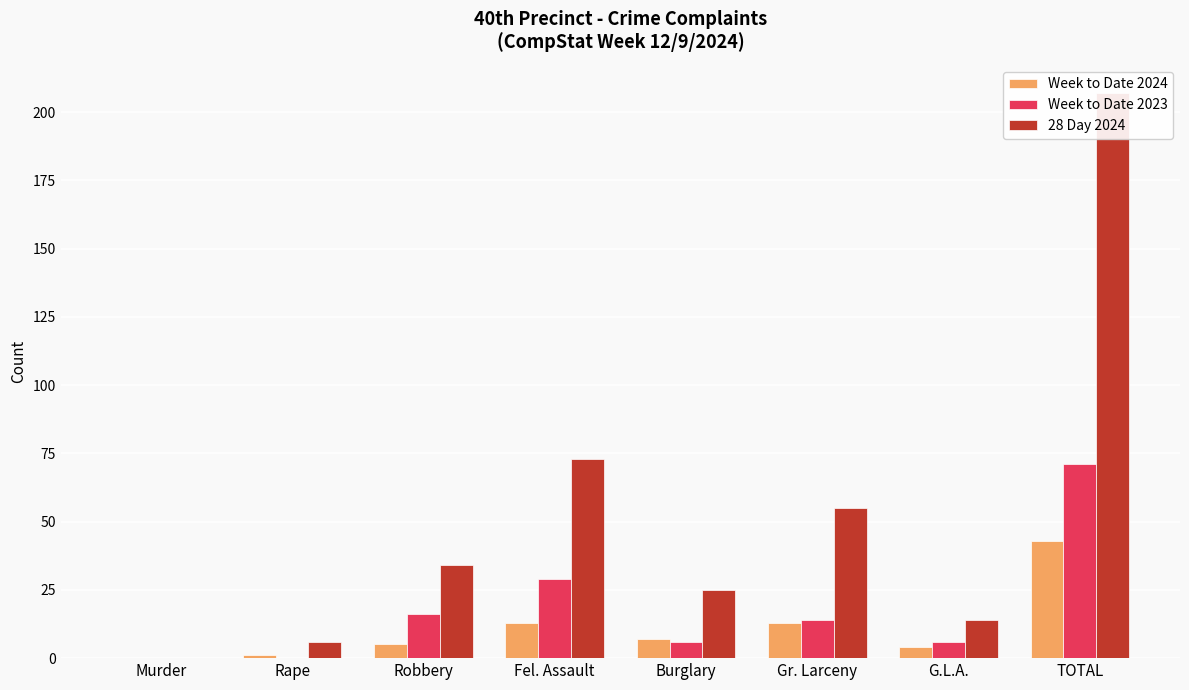

What is the label of the 8th bar from the right?

Murder